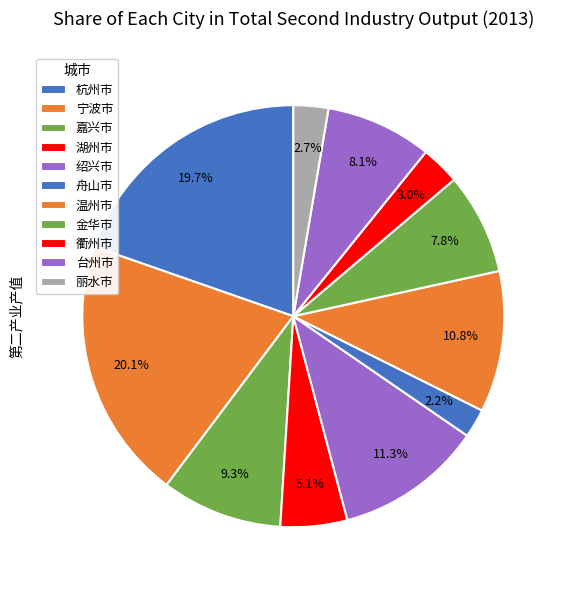

Is it true that 温州市 is 11% of the pie?

True